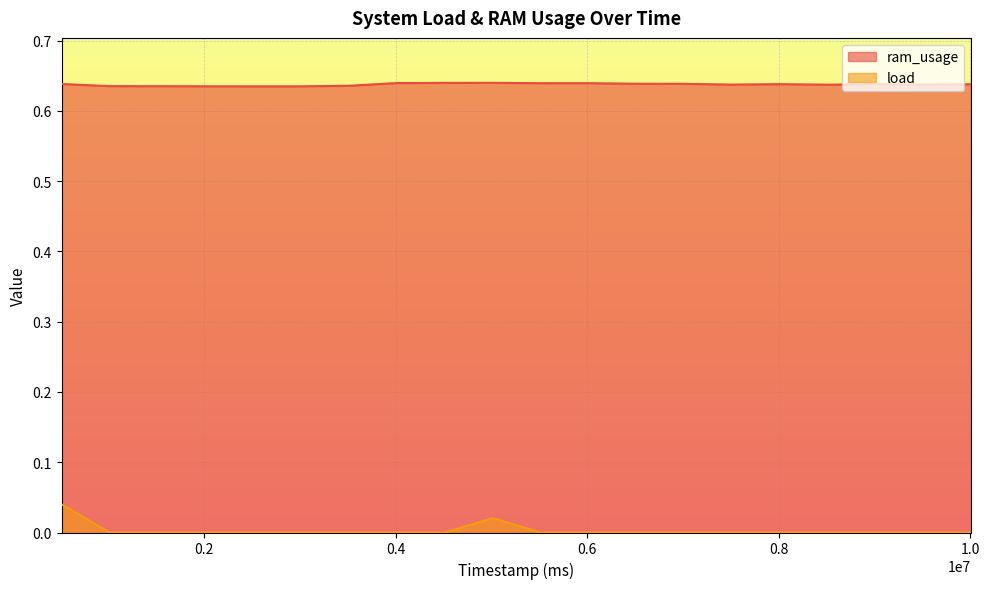

True or false: ram_usage has more than 2 points higher than both neighbors.

True